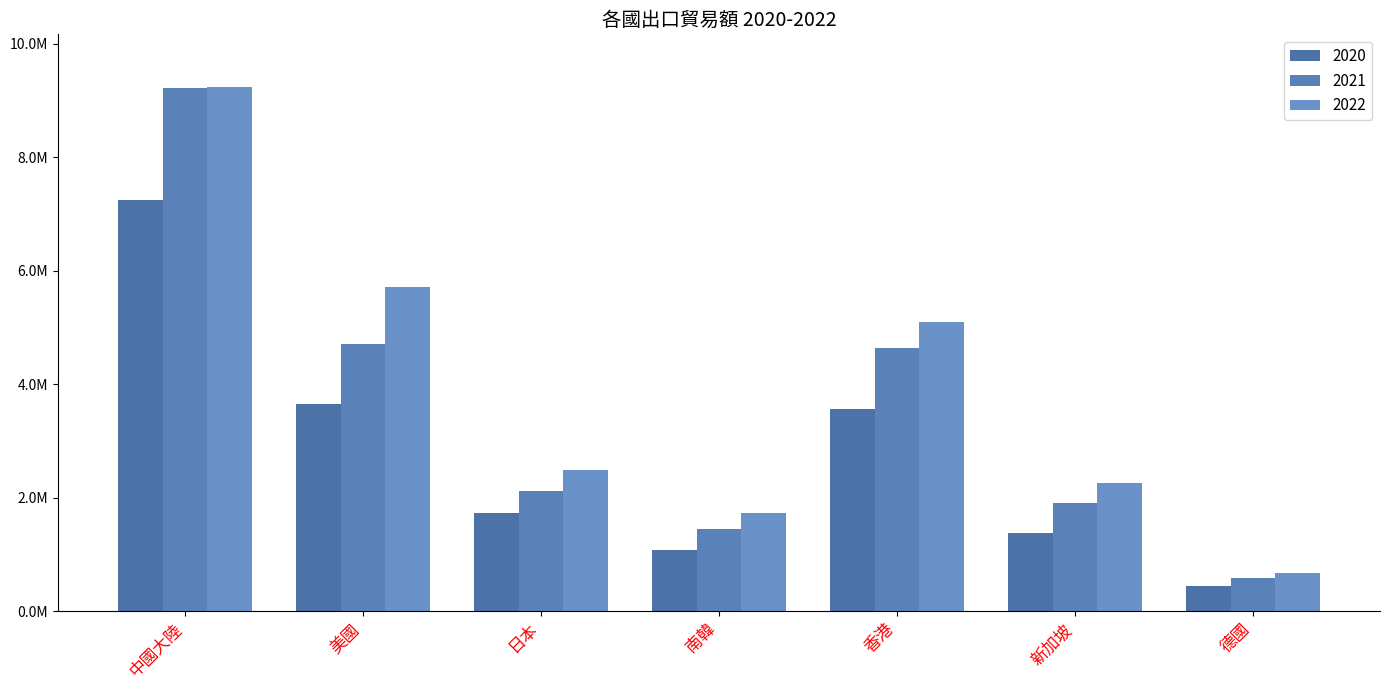

True or false: 2020 has a value of 1381565 at 新加坡.

True